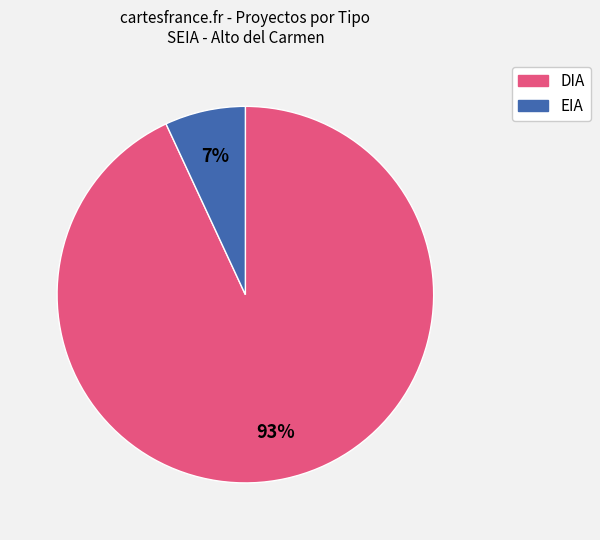

What is the largest slice in the pie chart?

DIA